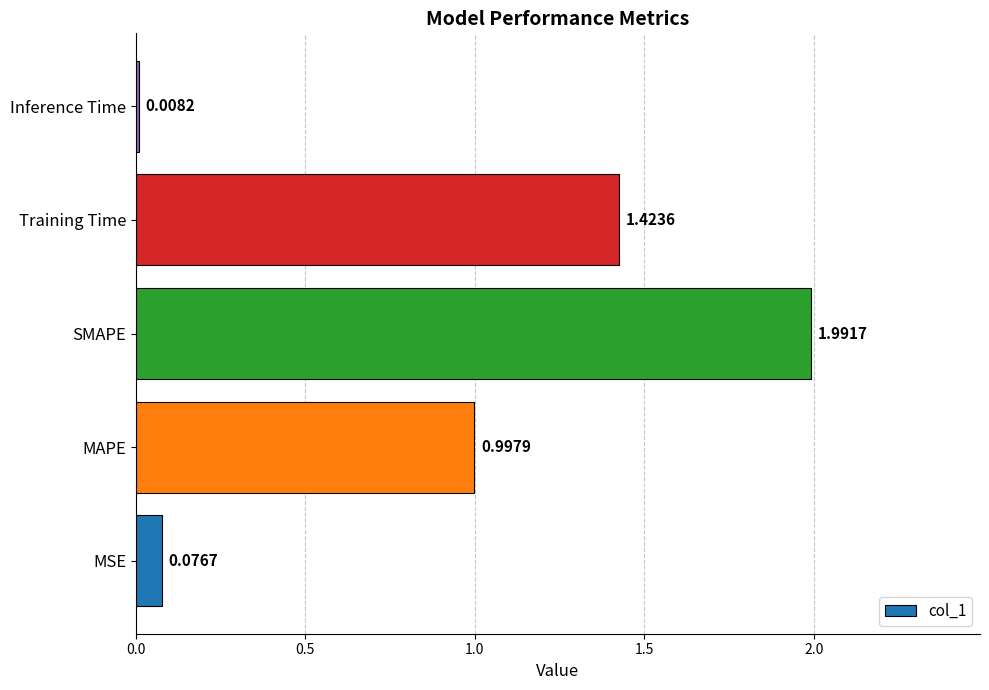

Which label corresponds to the largest value in the chart?

SMAPE